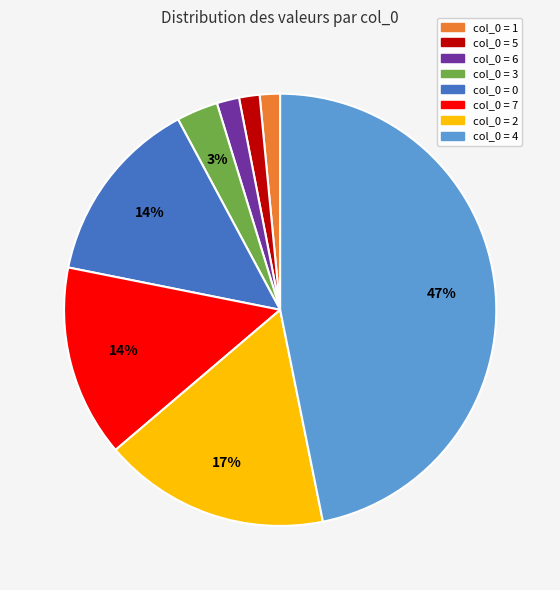

How many slices are in this pie chart?

8